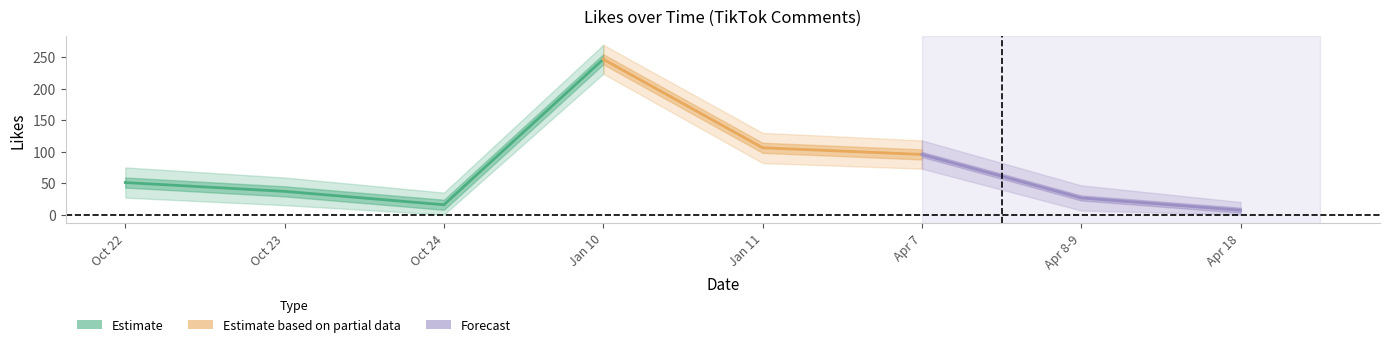

Is it true that Likes equals 28 at 2024-4-7?

False